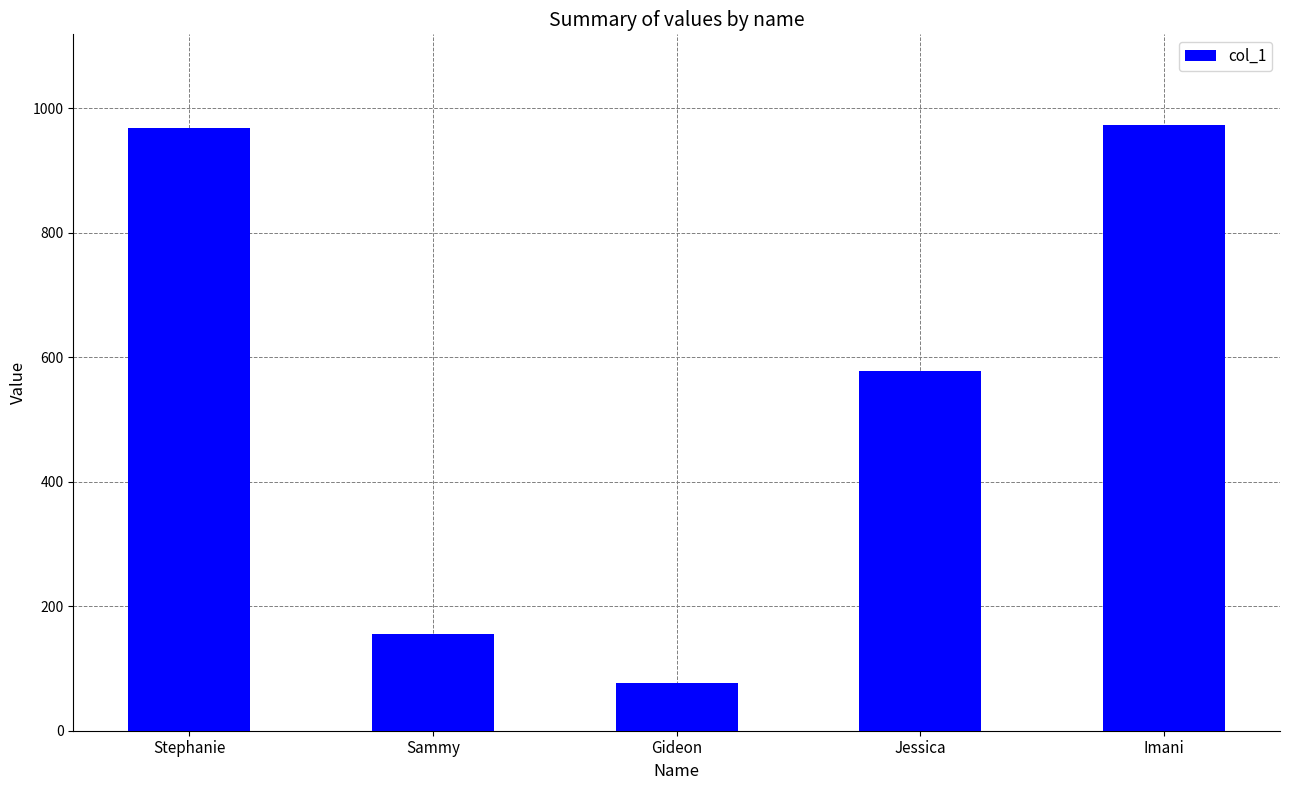

True or false: the data shows 973 at Imani.

True